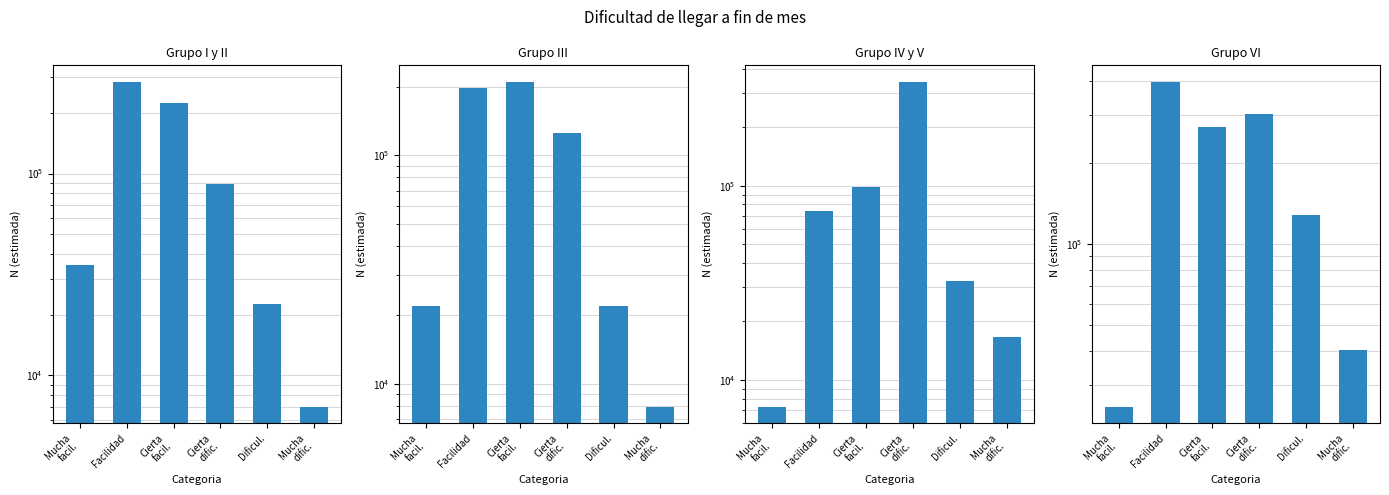

At which category does the chart reach its peak across all series?

Facilidad